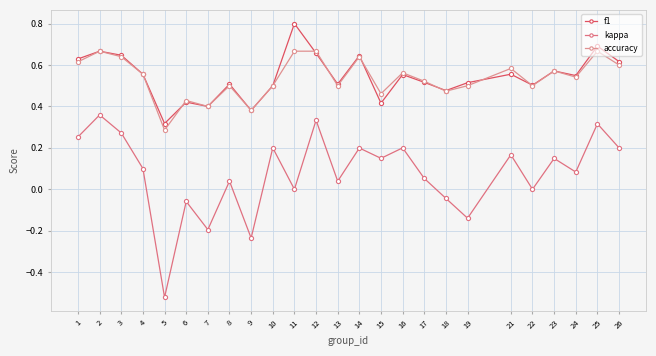

What are all the series names shown in the legend?

f1, kappa, accuracy